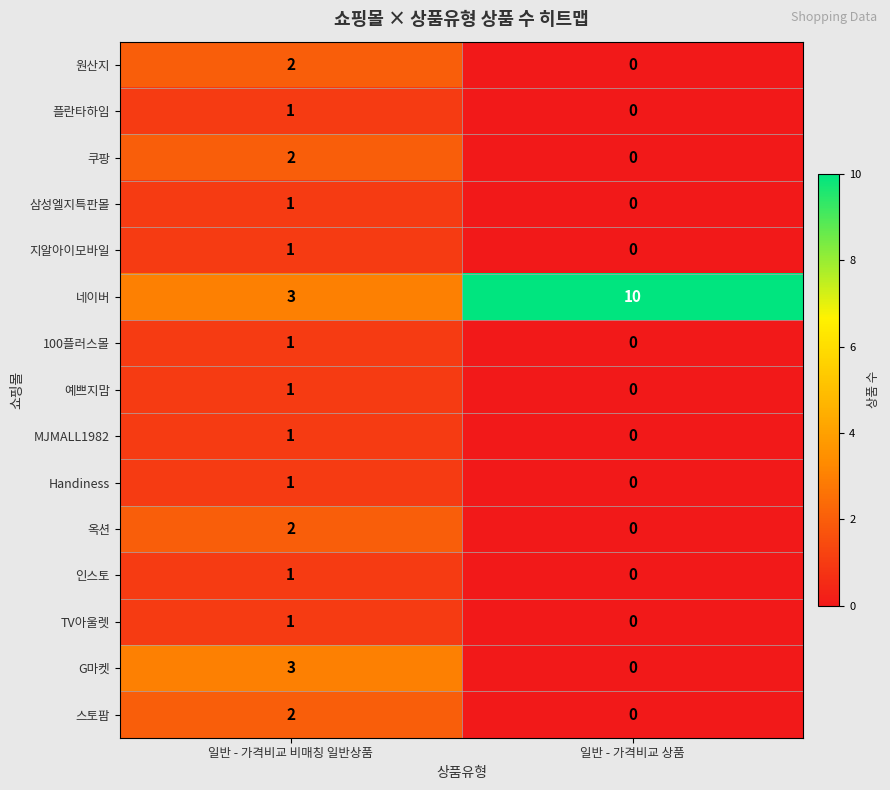

What is the total value across all series at 일반 - 가격비교 상품?

10